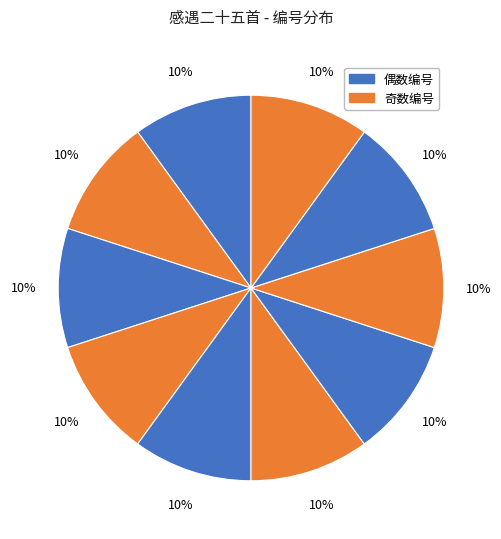

How many slices are in this pie chart?

10